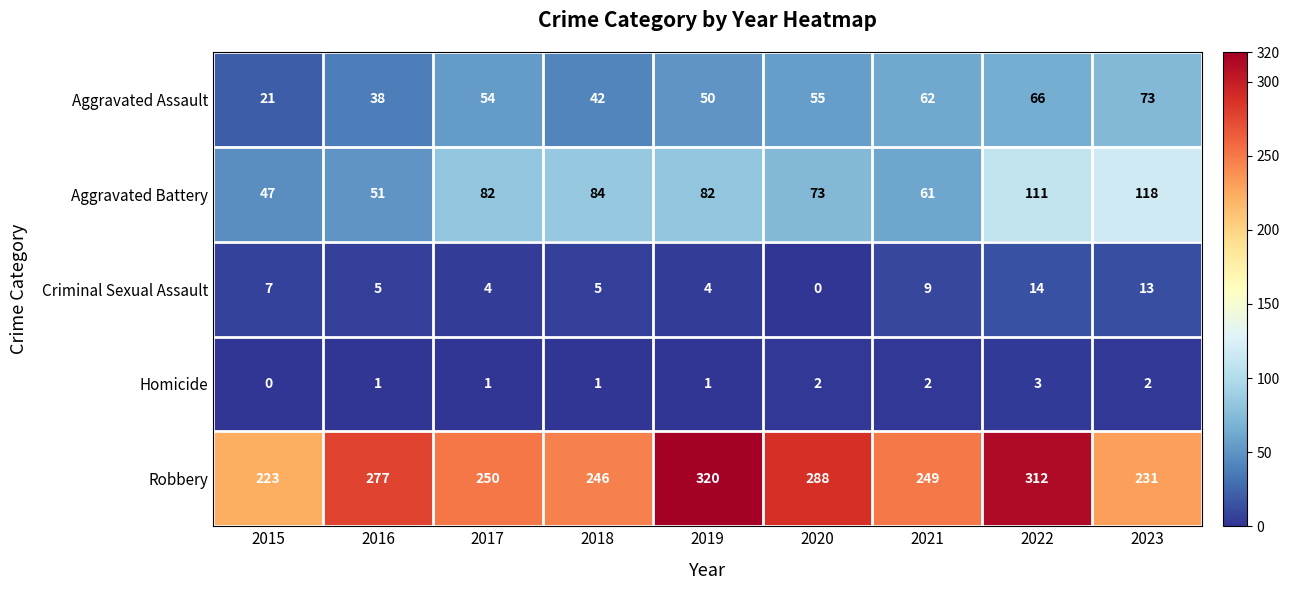

At how many categories does at least one series exceed 193?

9